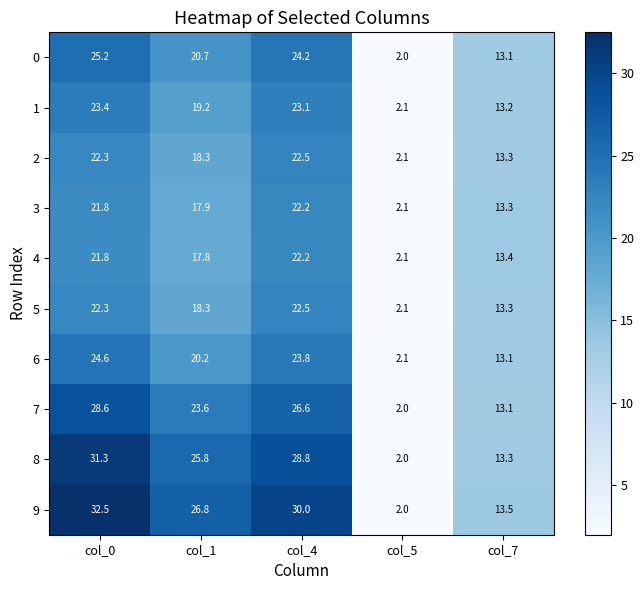

Which series has the largest range (max minus min)?

9